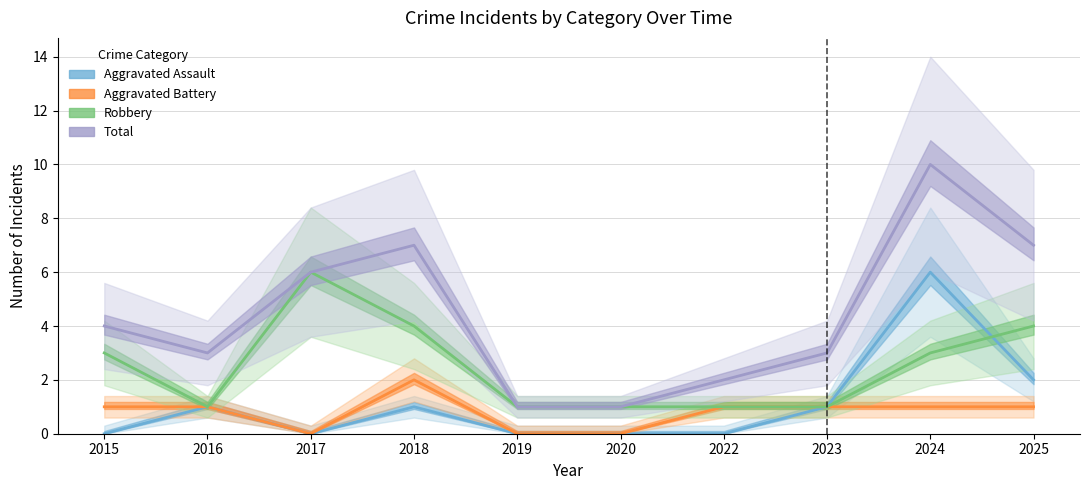

What is the value of the Aggravated Battery point at the 8th from the left?

1